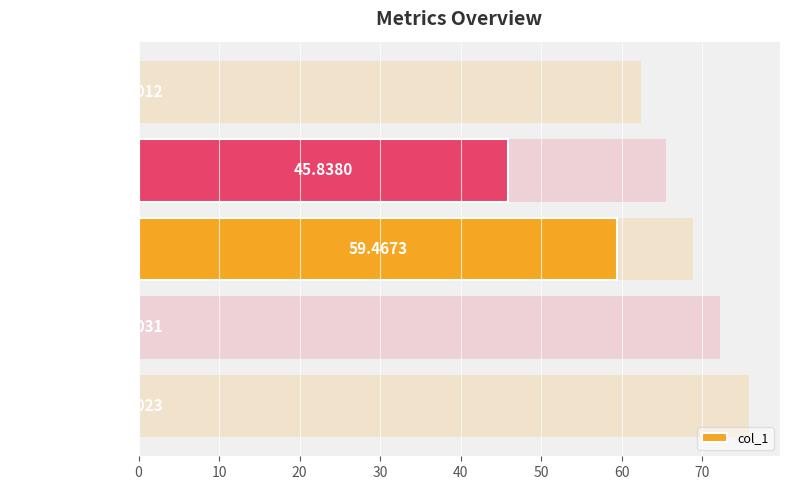

True or false: the data shows 0.0 at Inference Time.

True